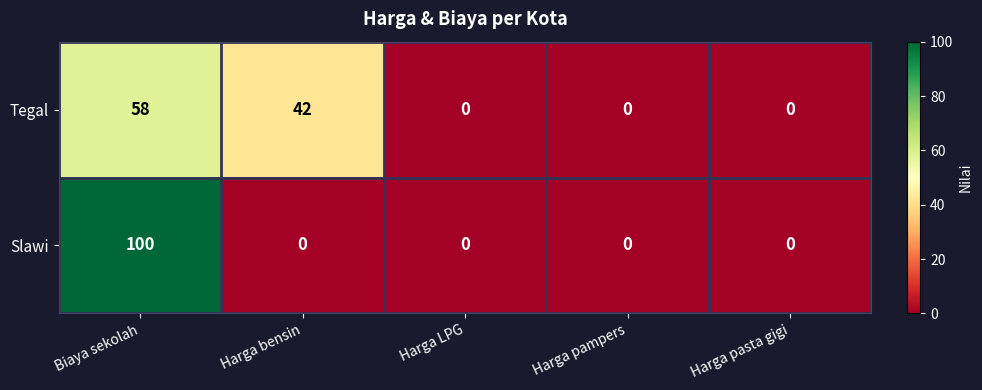

Rank the series by their maximum value, from lowest to highest.

Tegal, Slawi